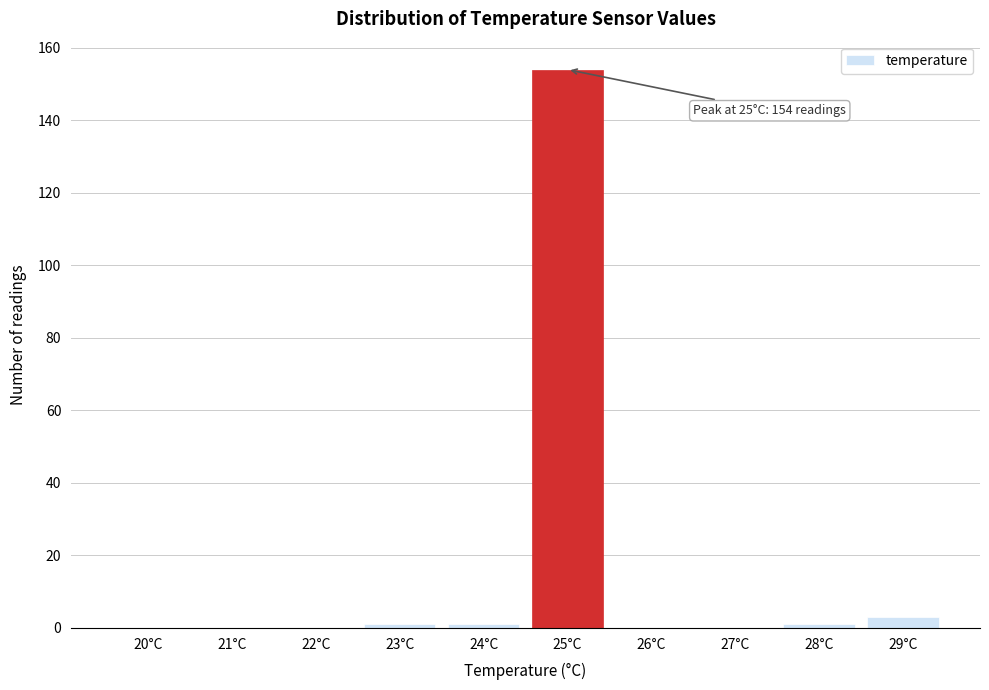

Reading left to right, what are all the values shown in this chart?

20°C=0	21°C=0	22°C=0	23°C=1	24°C=1	25°C=154	26°C=0	27°C=0	28°C=1	29°C=3